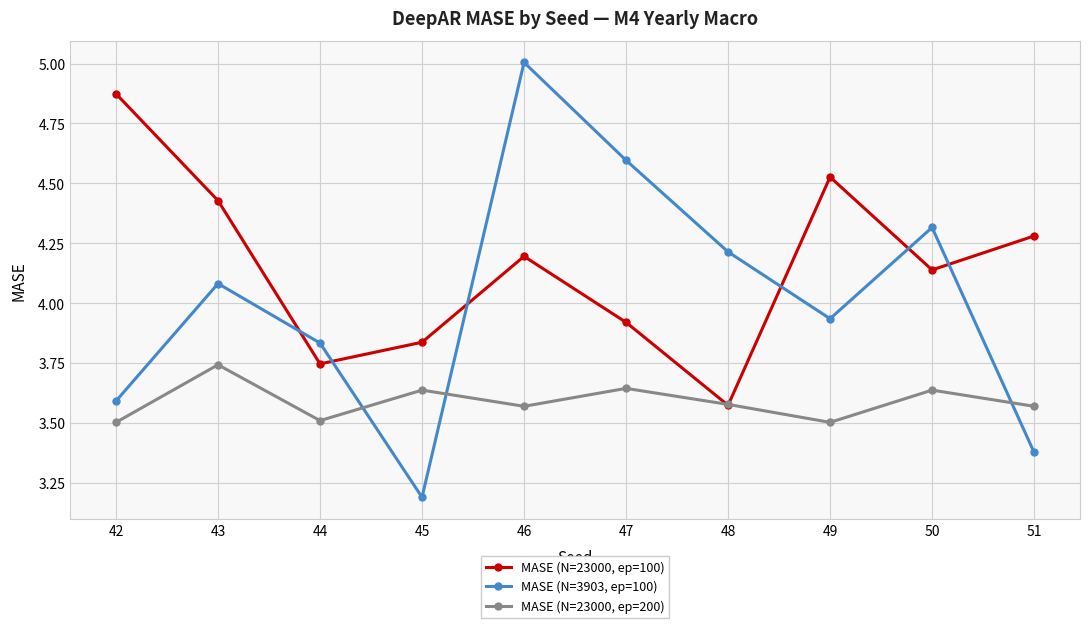

What is the minimum value shown in the chart?

3.2